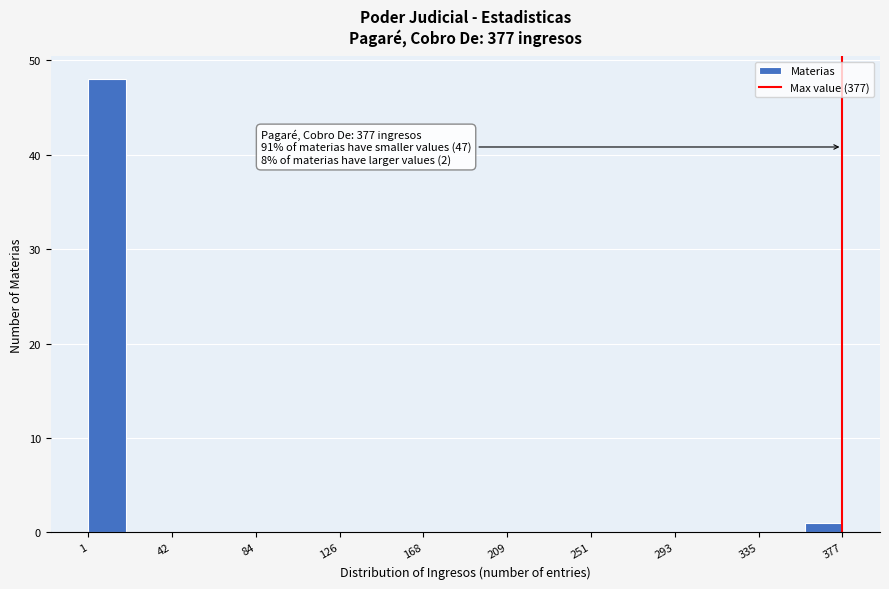

Around what value on the x-axis is the tallest bar? Give the approximate position of its centre, as read against the axis.

10